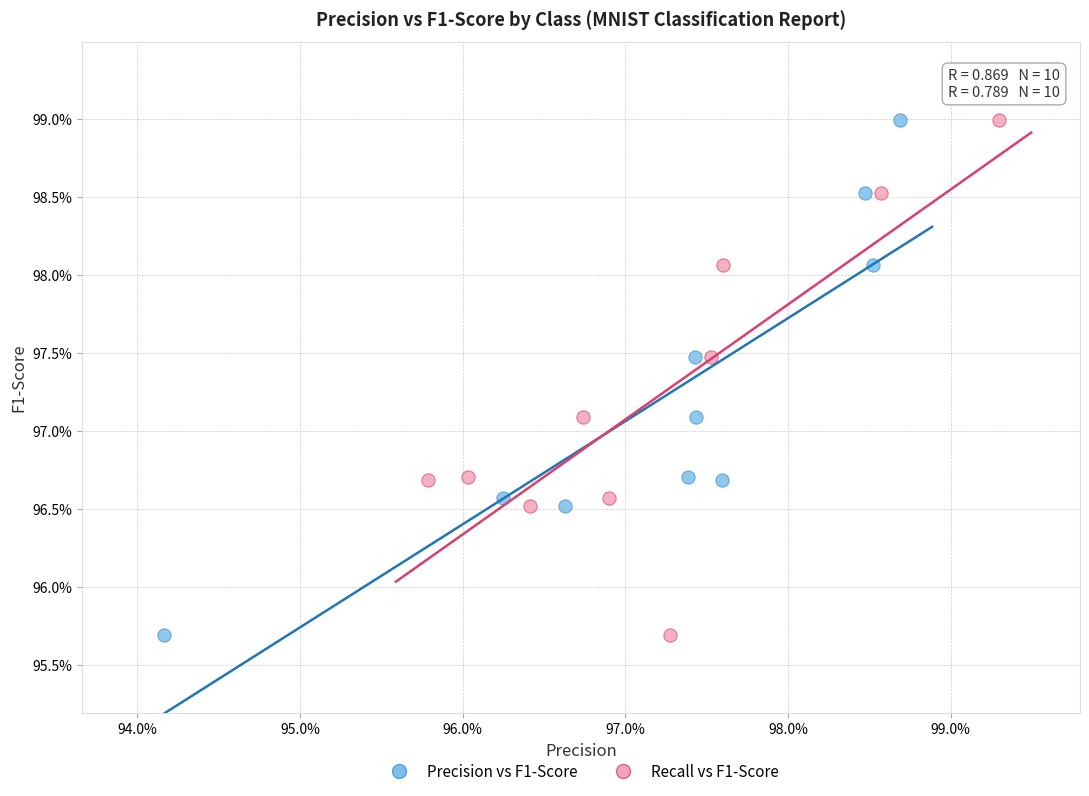

What are all the series names shown in the legend?

Precision vs F1-Score, Recall vs F1-Score